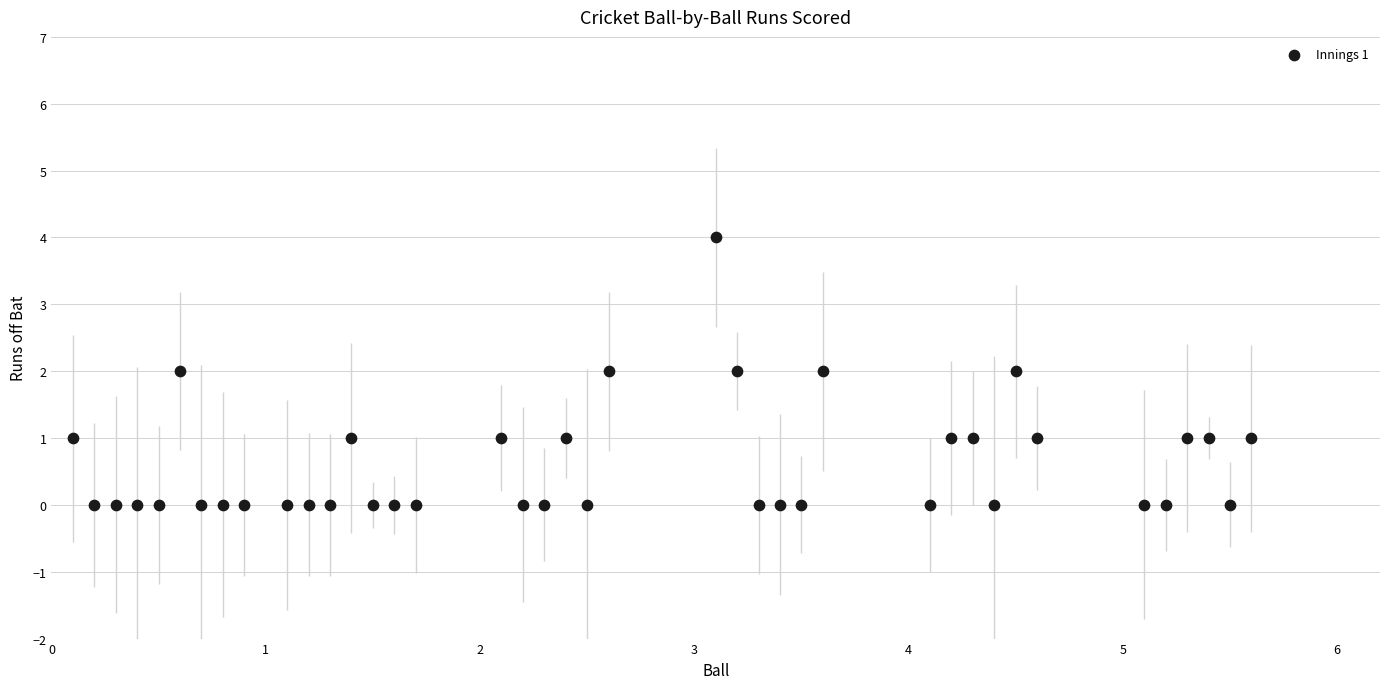

What is the range of Y values (max minus min)?

4